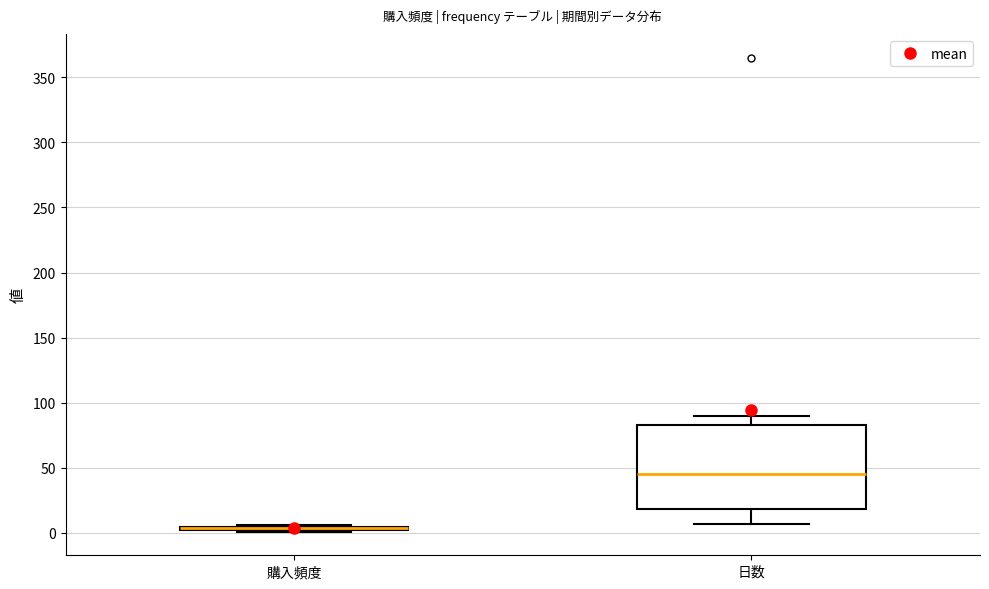

Which box is the tallest, from its lower edge to its upper edge?

日数